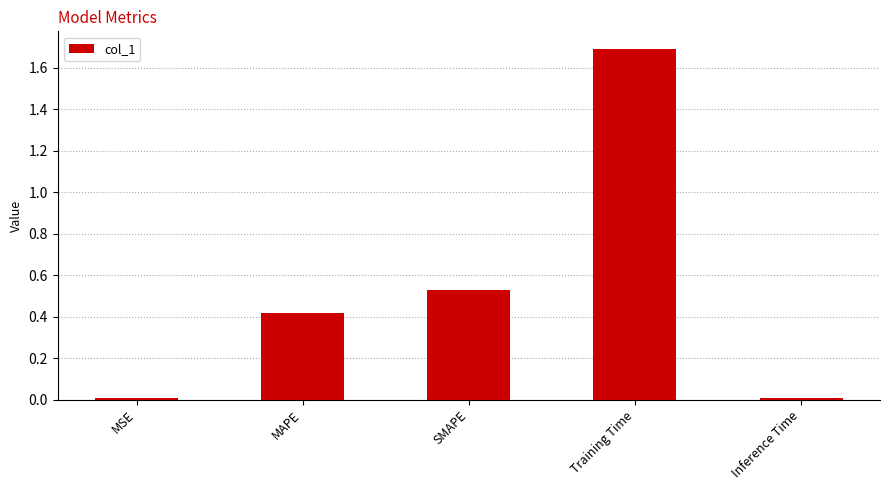

What value does the data have at MAPE?

0.4